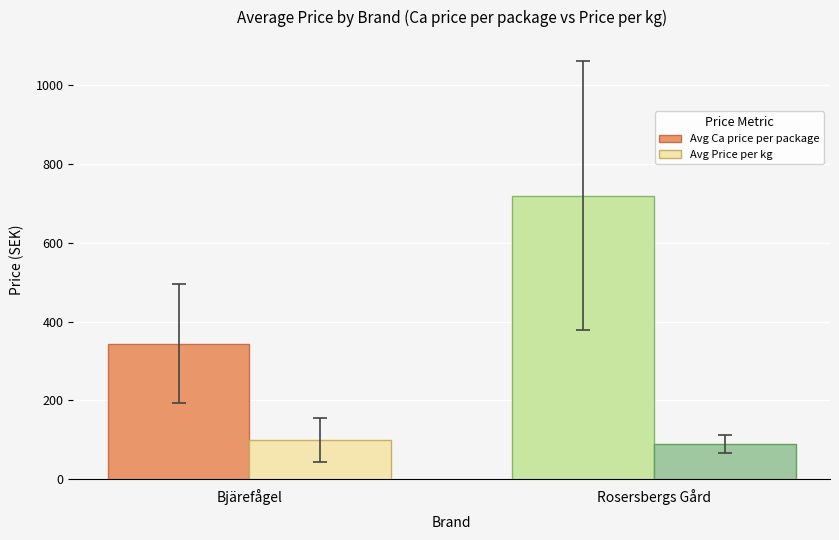

How many distinct data groups are displayed?

2